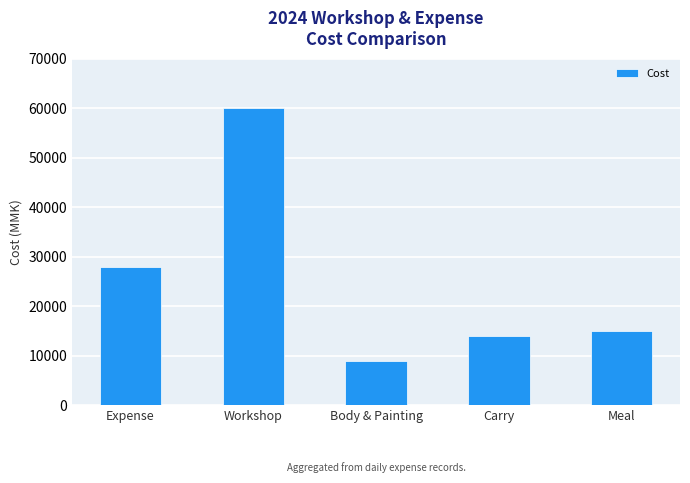

Rank the categories by value from lowest to highest.

Body & Painting, Carry, Meal, Expense, Workshop